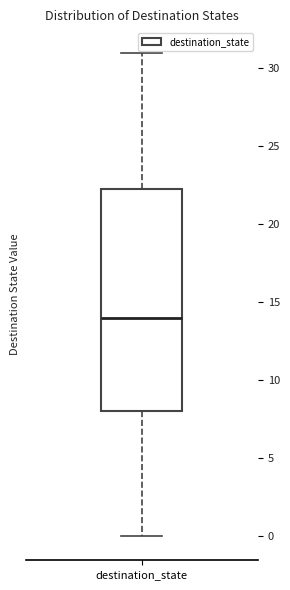

Read this box plot against the y-axis: the position of the median line, the range covered by the box, and the ends of both whiskers. The values are not printed on the chart, so give them approximately, as read against the axis.

median 14.0, box 8.0 to 22.5, whiskers 0.0 to 31.0